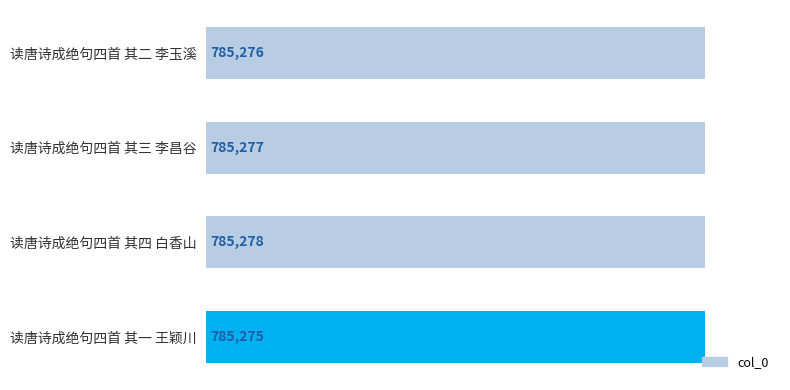

Approximately how many times larger is the value at 读唐诗成绝句四首 其三 李昌谷 compared to 读唐诗成绝句四首 其一 王颖川?

1.0